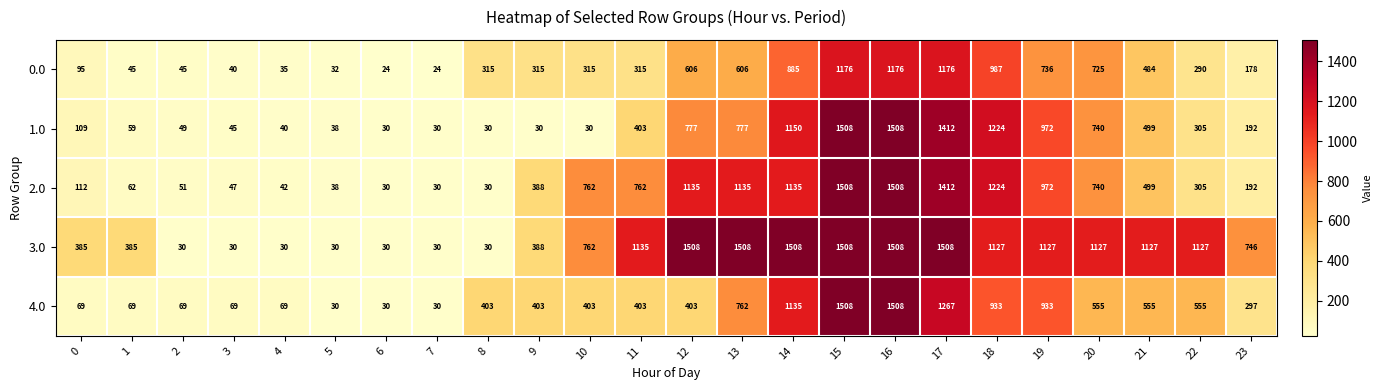

What is the maximum value for 0.0?

1176